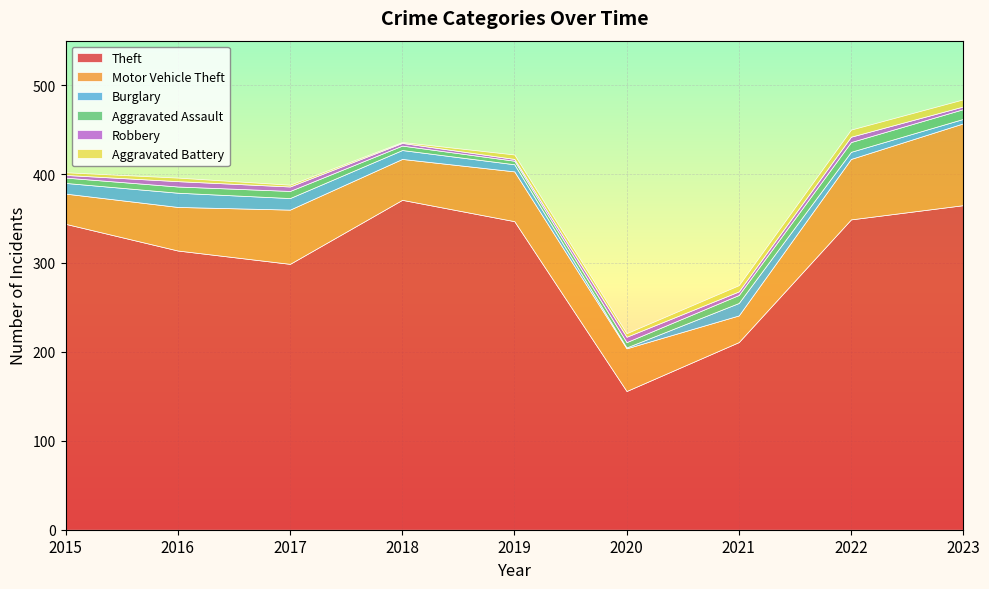

What is the highest value of the Theft series?

371